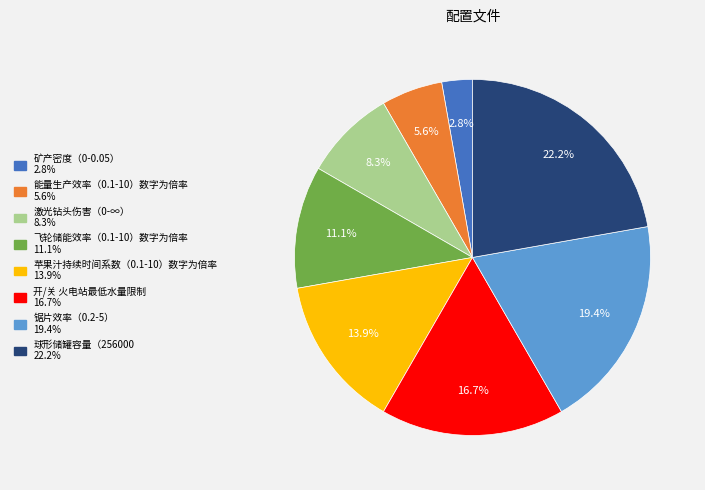

How many segments does this pie chart have?

8